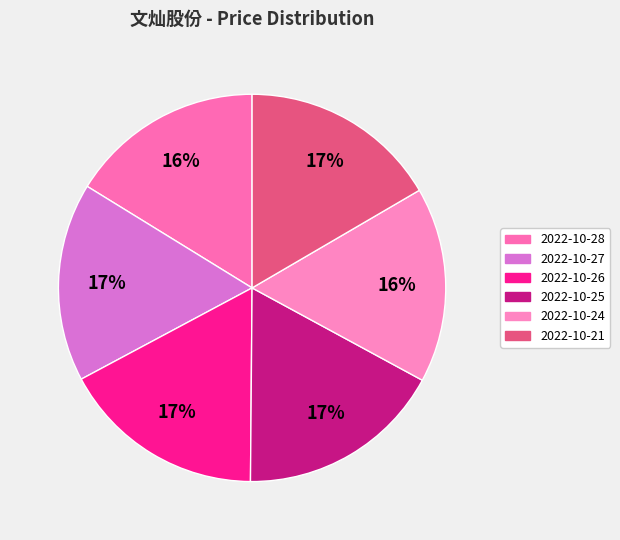

How many slices are in this pie chart?

6